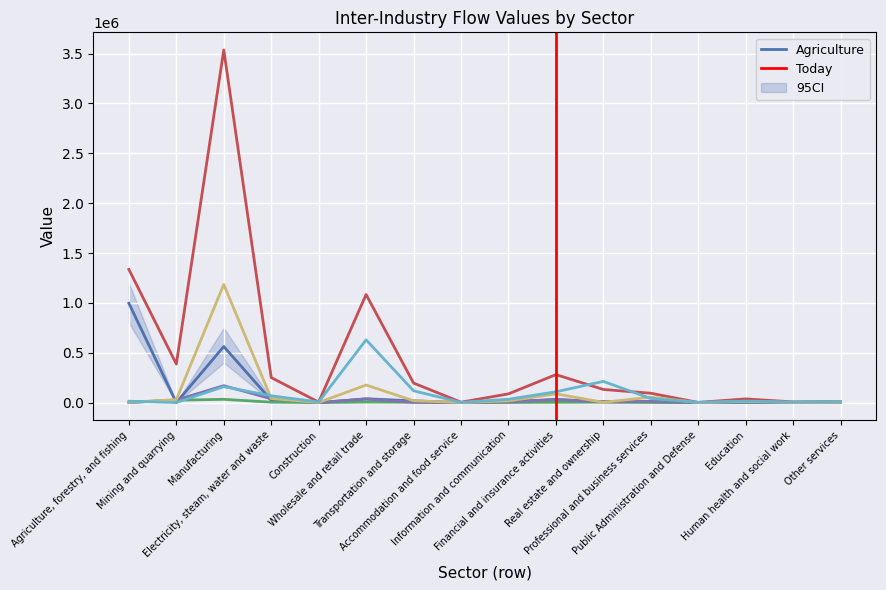

What is the difference between the Mining values at Professional and business services and Public Administration and Defense?

1139.3